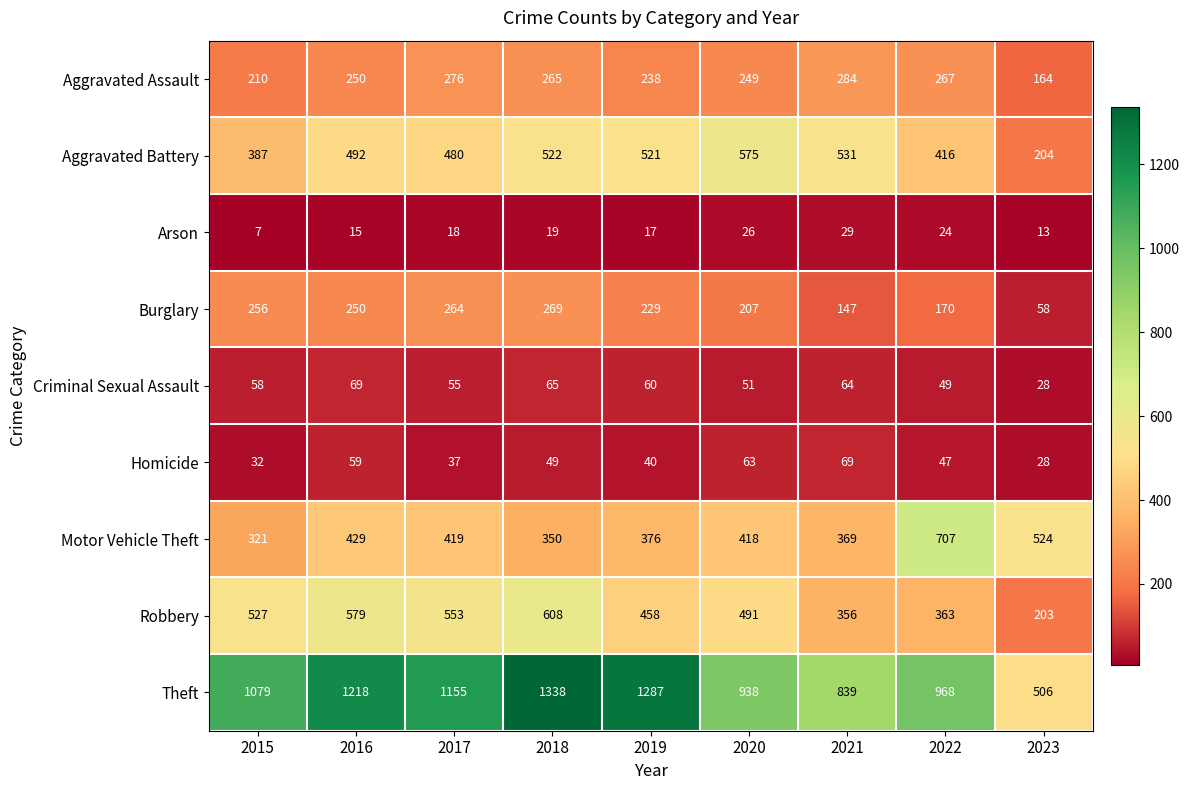

What is the sum of the Aggravated Assault values at 2023 and 2016?

414